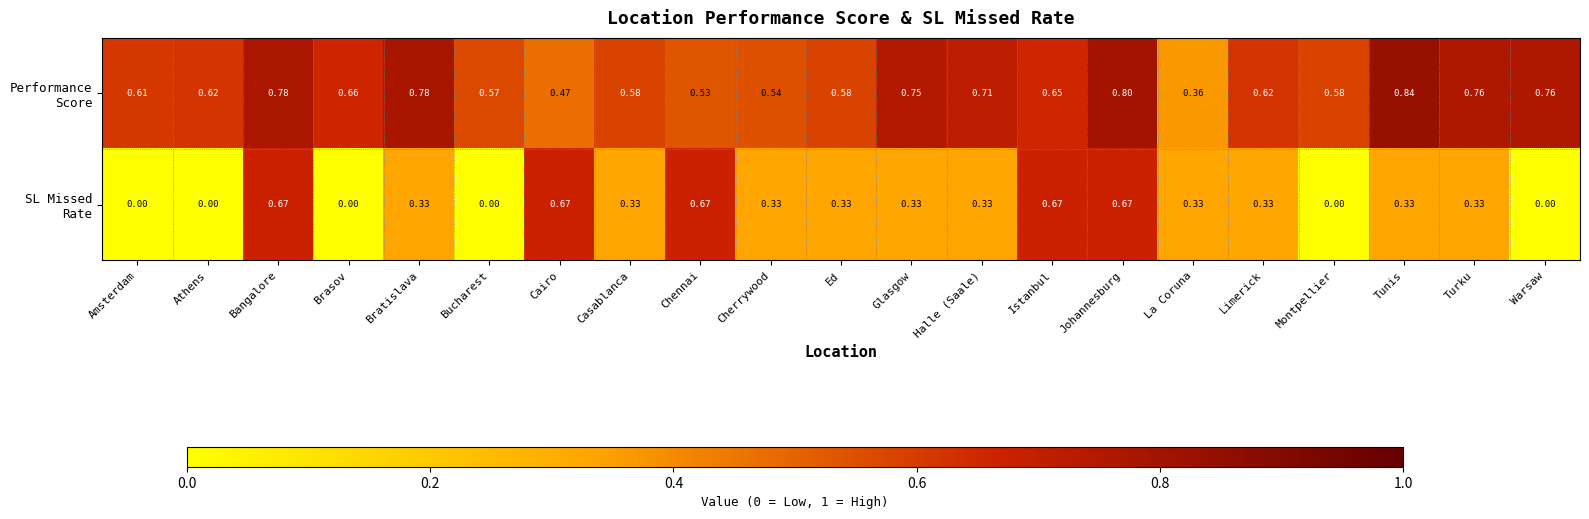

Which category has the highest value across all series?

Tunis